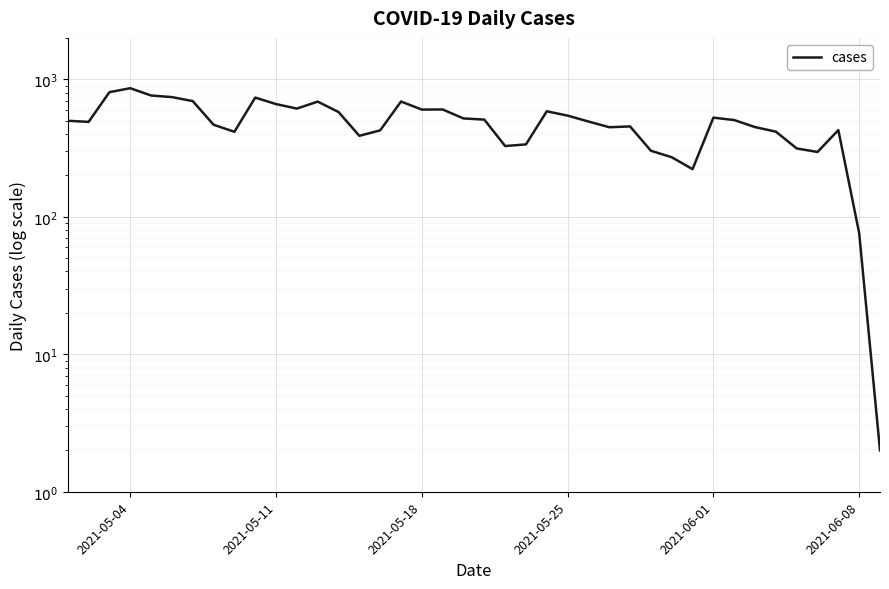

What is the greatest value displayed?

861